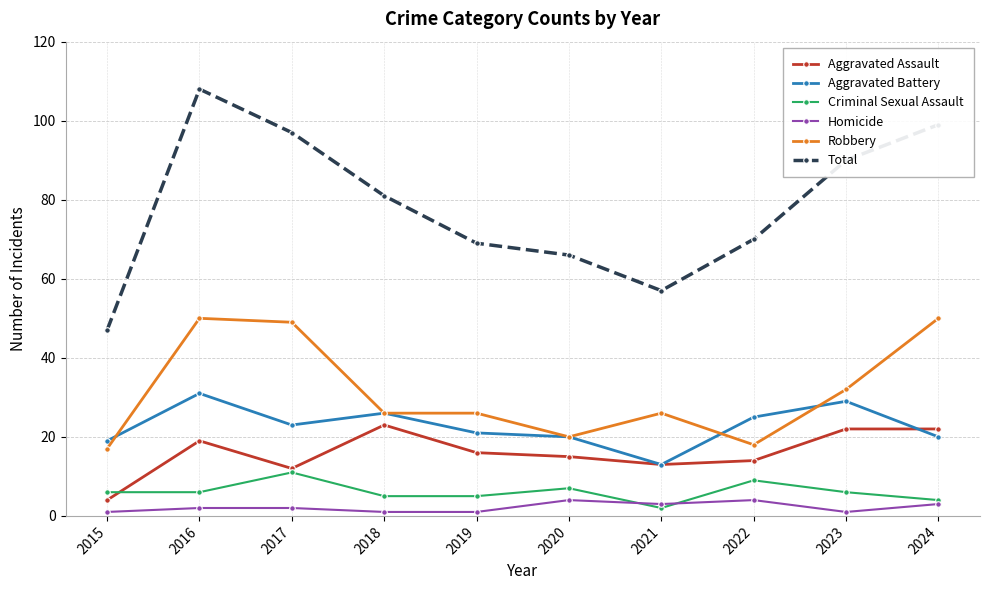

True or false: Total and Robbery cross at least once.

False